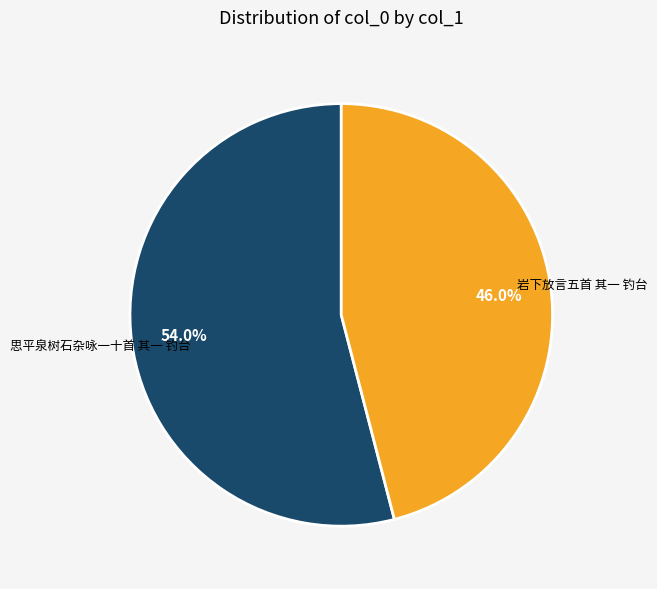

The 思平泉树石杂咏一十首 其一 钓台 slice represents 63% of the pie. True or false?

False